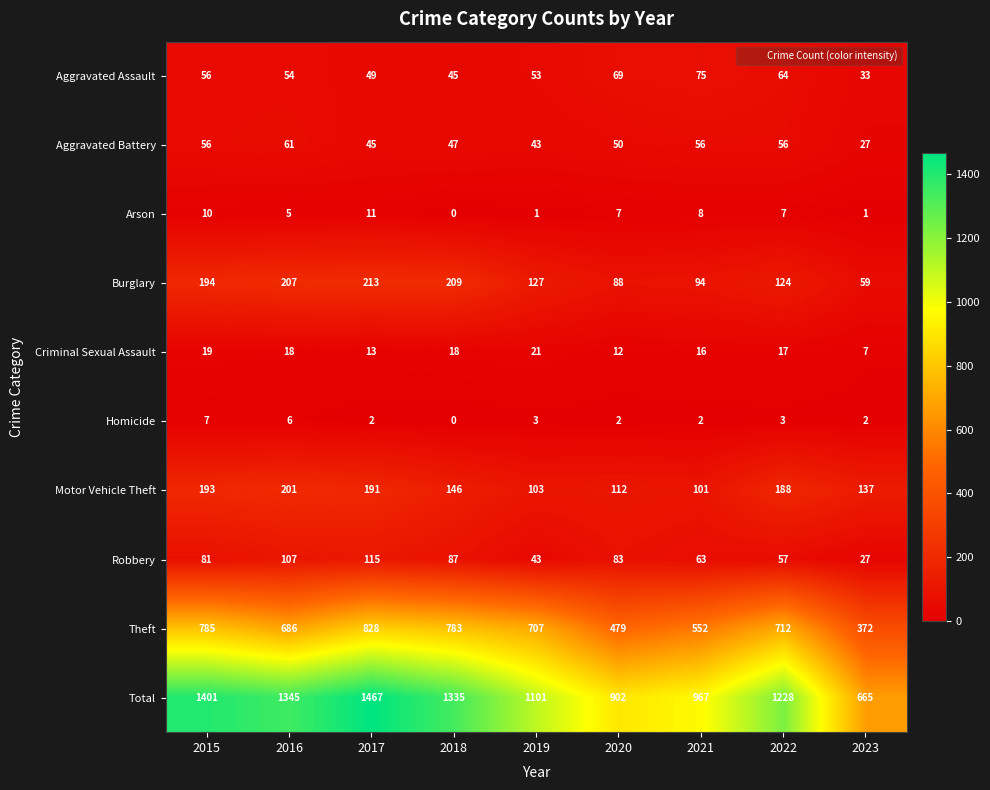

Which series has the largest total across all categories?

Total